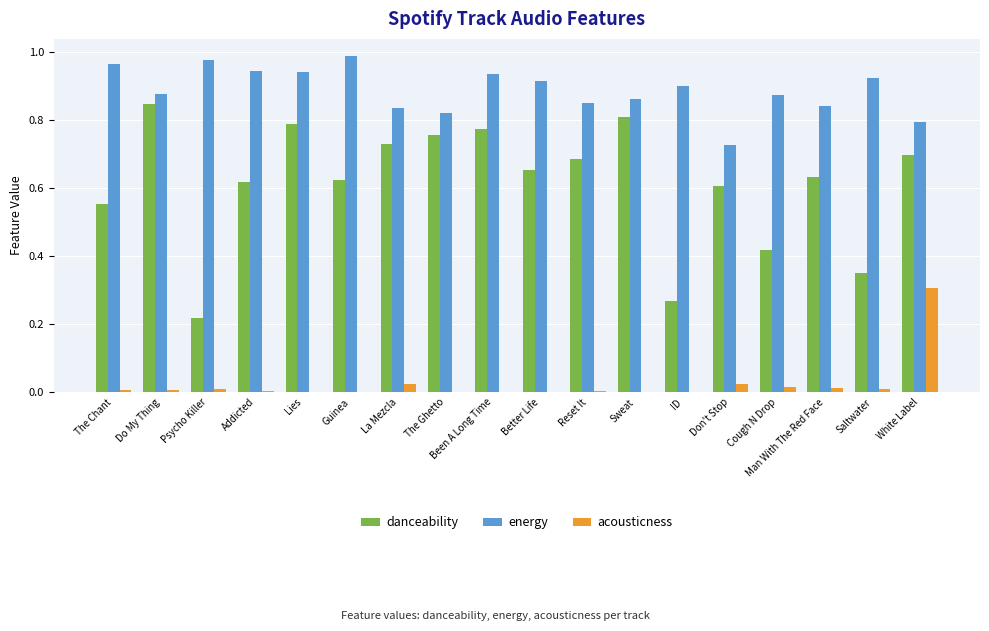

What is the sum of all energy values?

16.0